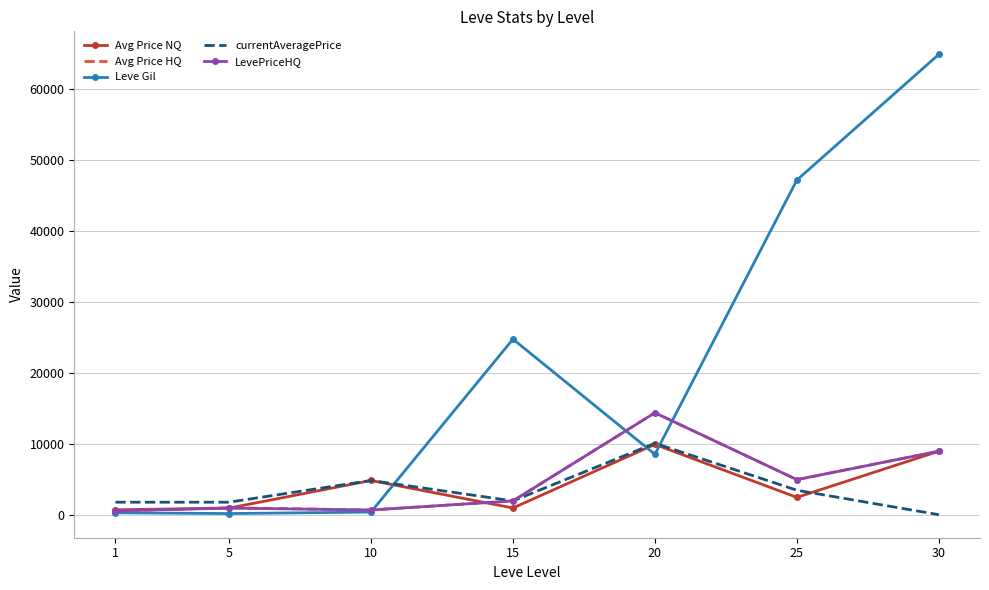

Which series has the widest spread of values?

Leve Gil